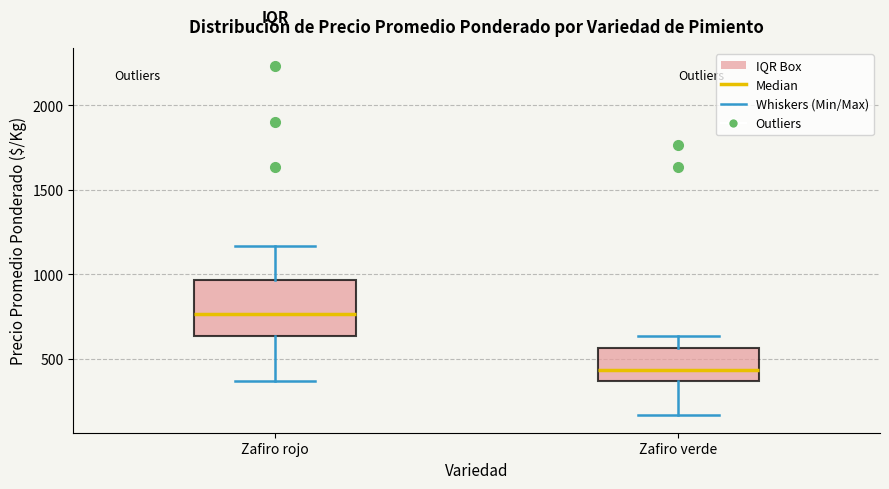

Where does the median line of the box for Zafiro rojo sit on the y-axis? The values are not printed on the chart, so give them approximately, as read against the axis.

750